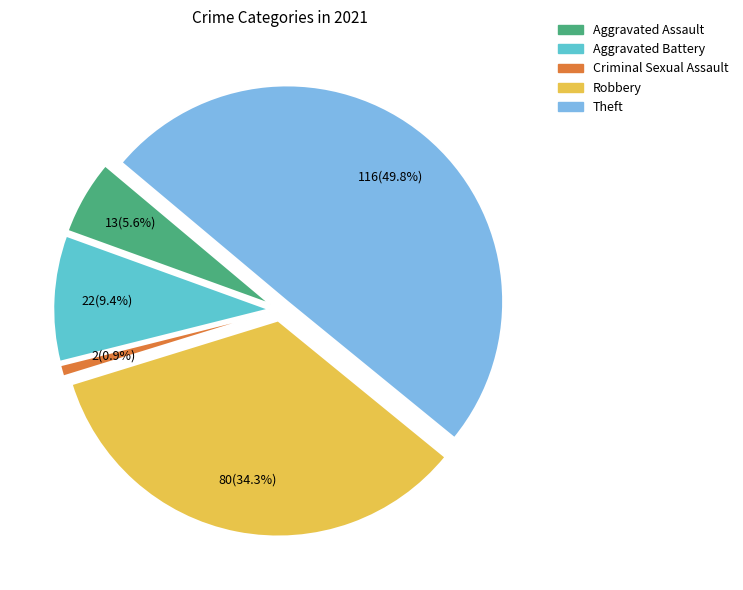

Is it true that Criminal Sexual Assault is 11% of the pie?

False